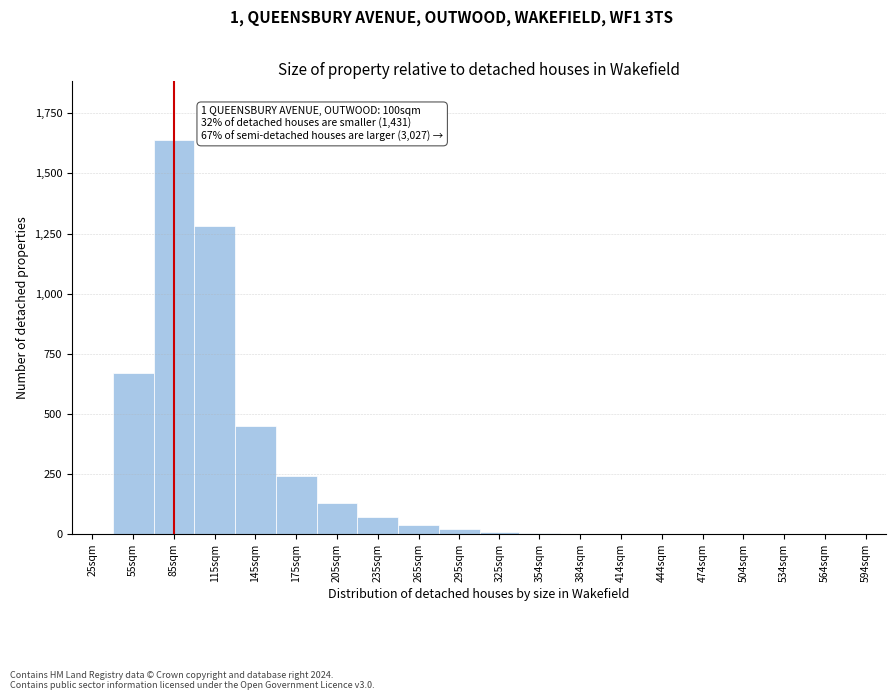

Where is the data nearest to the value 820?

55sqm